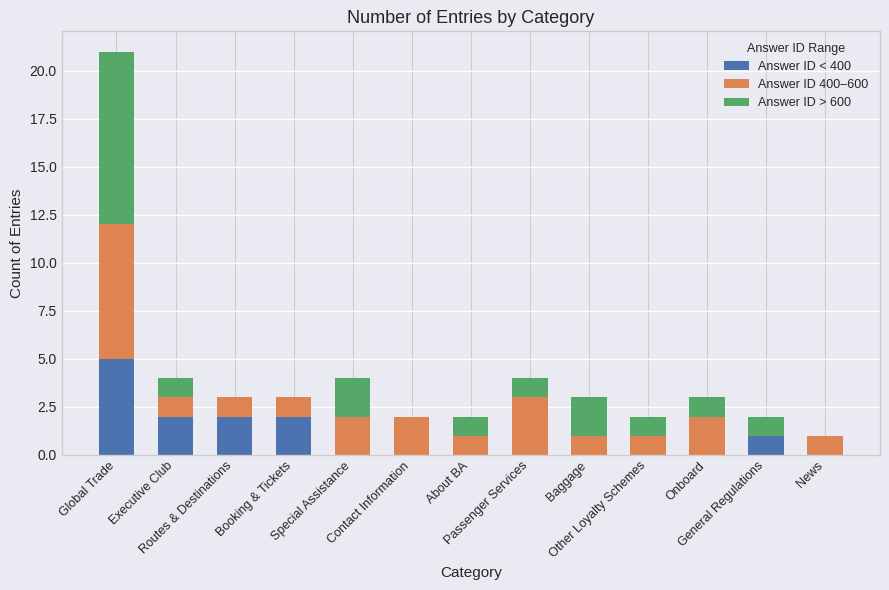

Are the bars grouped side by side (vs. stacked)?

No